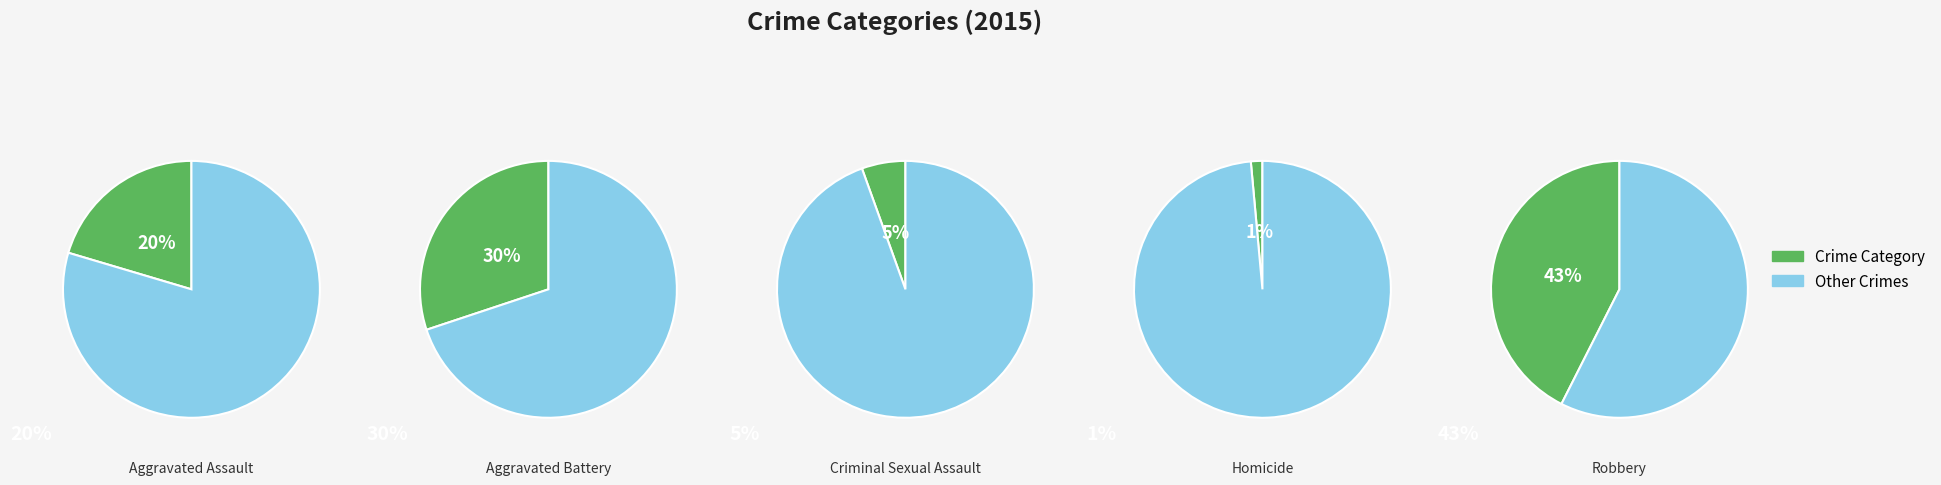

The Criminal Sexual Assault slice represents 5% of the pie. True or false?

True